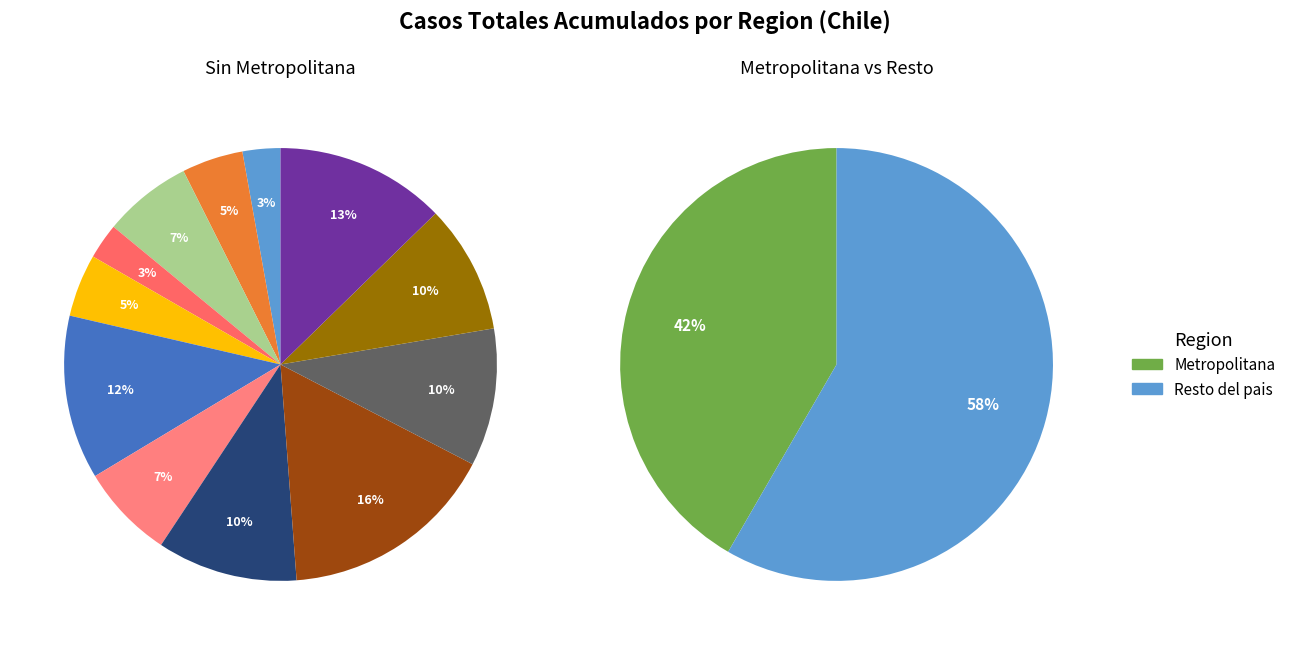

Does any single category account for the majority?

No